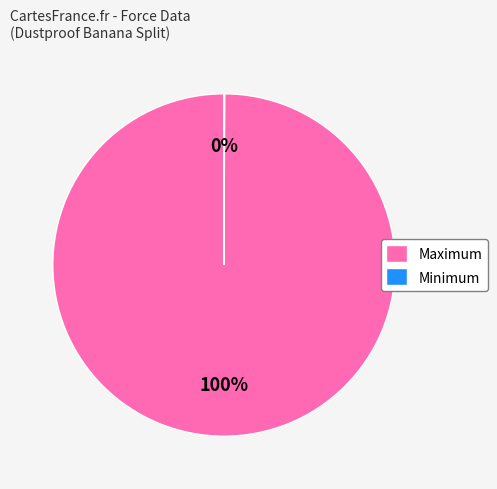

Which slice is the largest?

Maximum